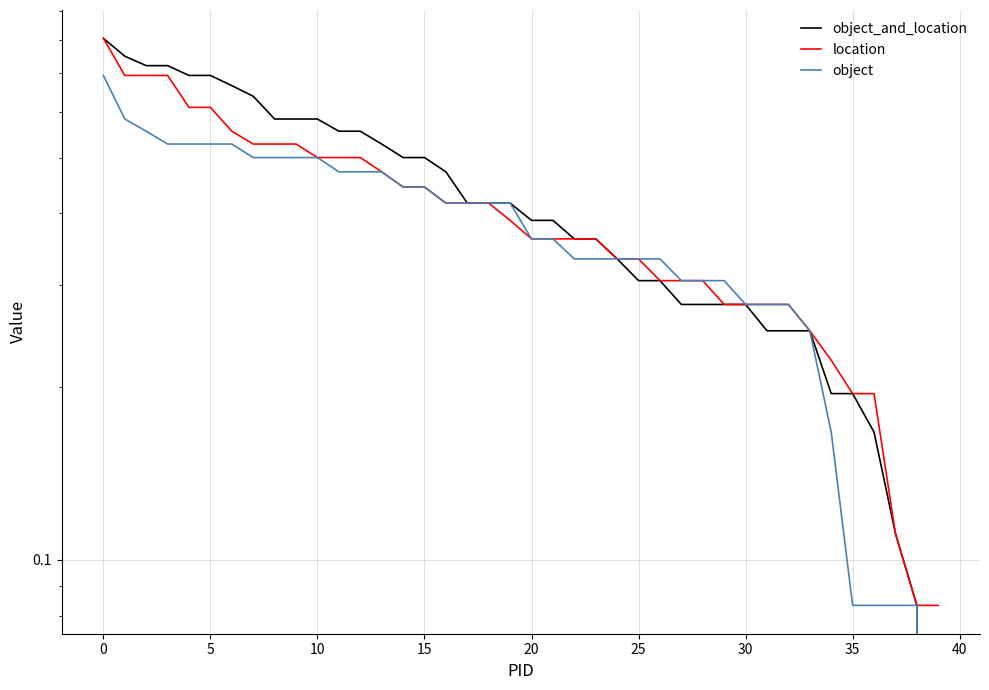

True or false: location has more than 1 points higher than both neighbors.

False